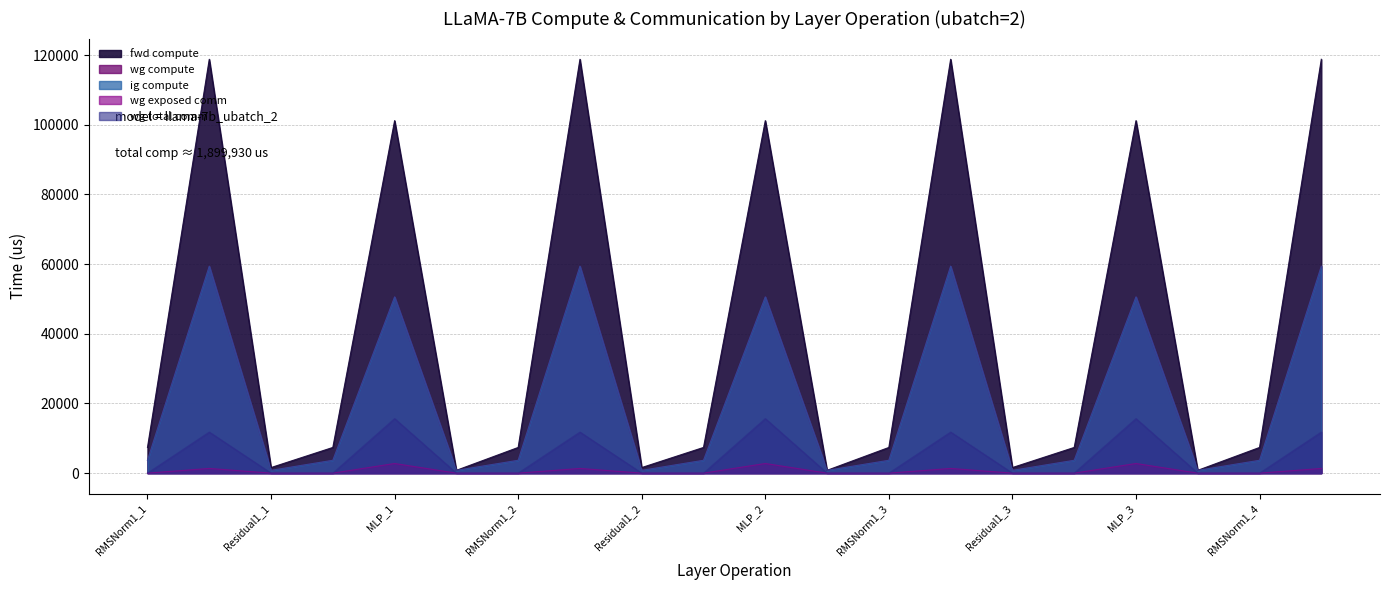

Which series has the largest total across all categories?

fwd compute